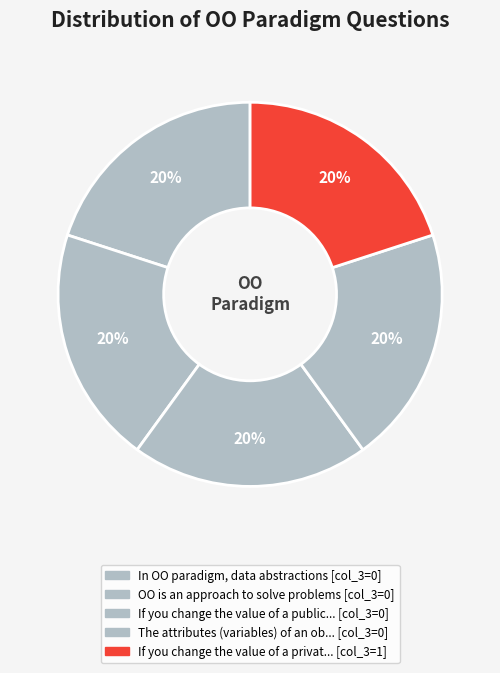

How many slices are in this pie chart?

5